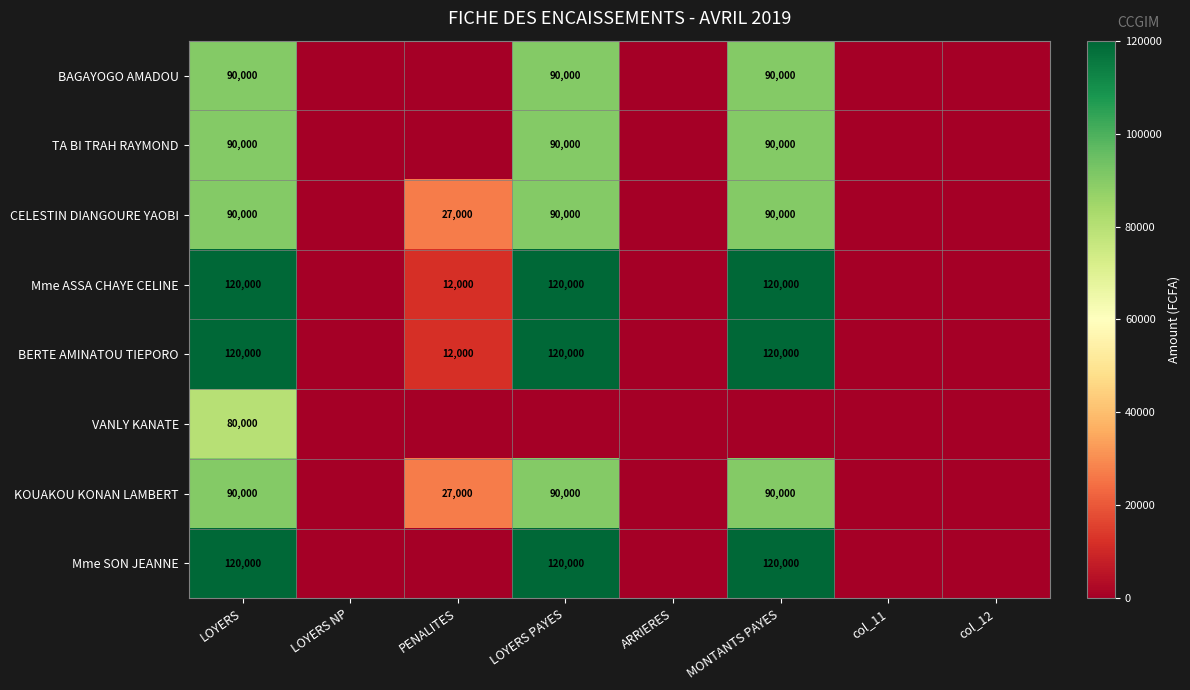

What is the spread (max minus min) of values at LOYERS?

40000